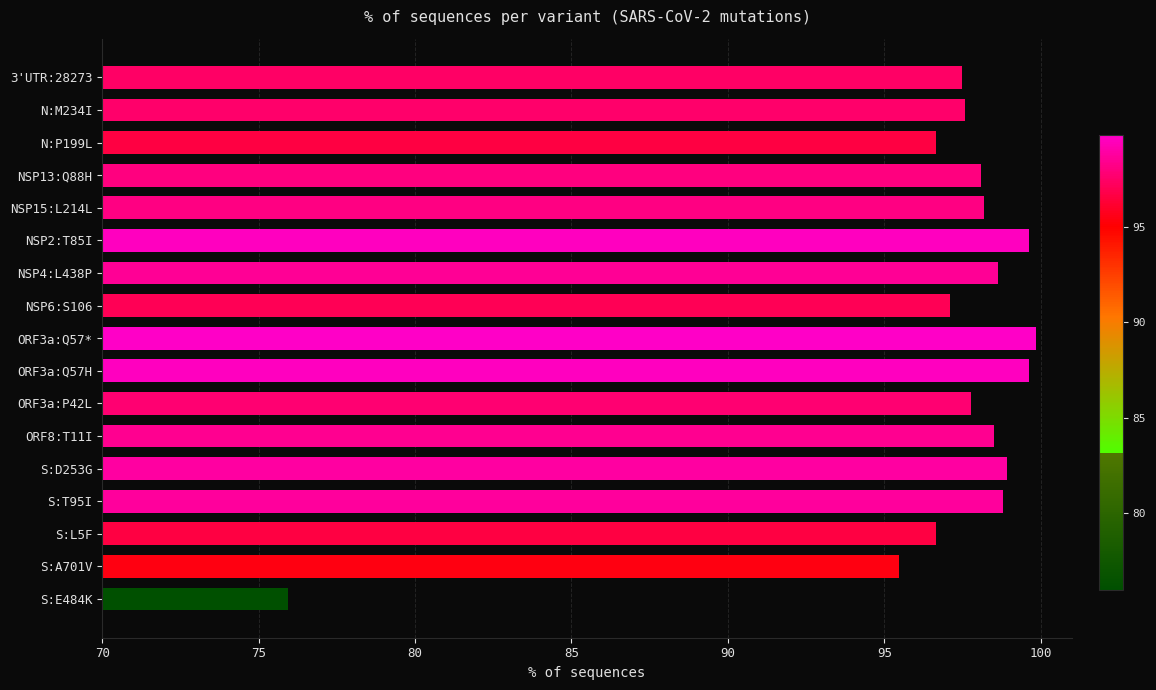

At which label is the value closest to 87?

S:A701V